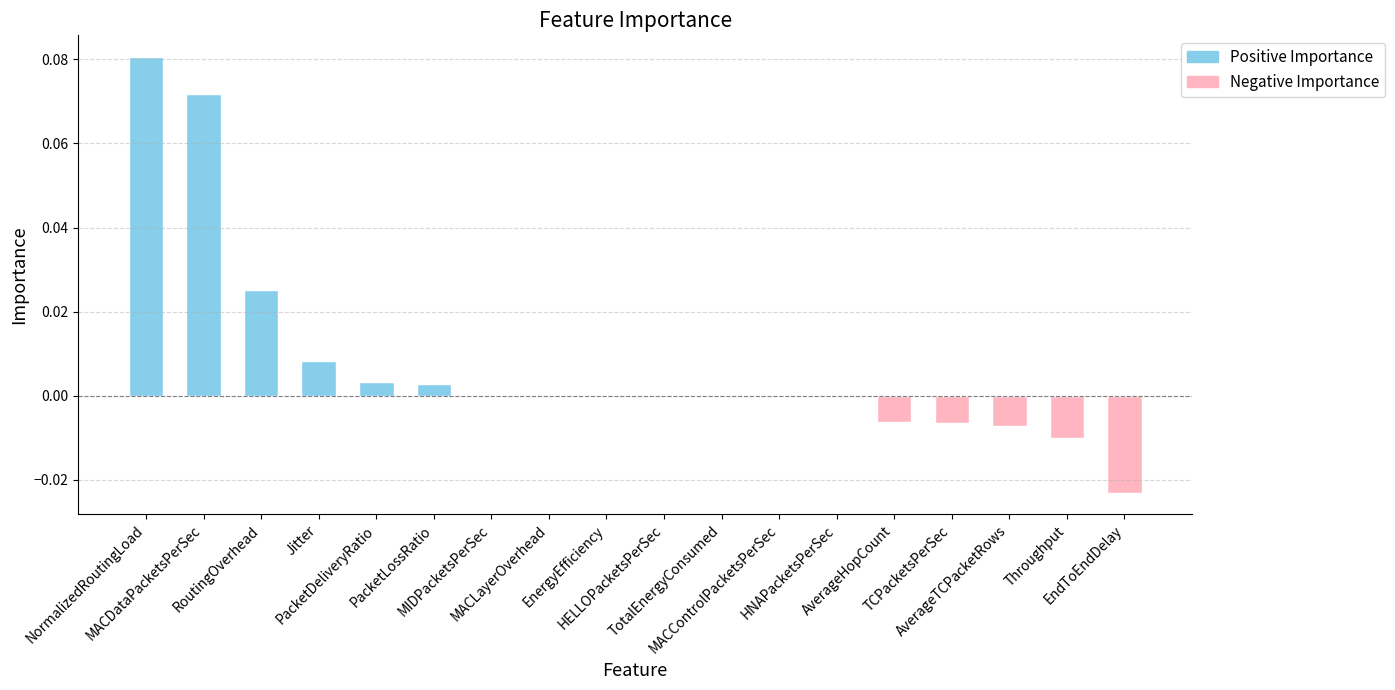

Count the number of data series in this chart.

1